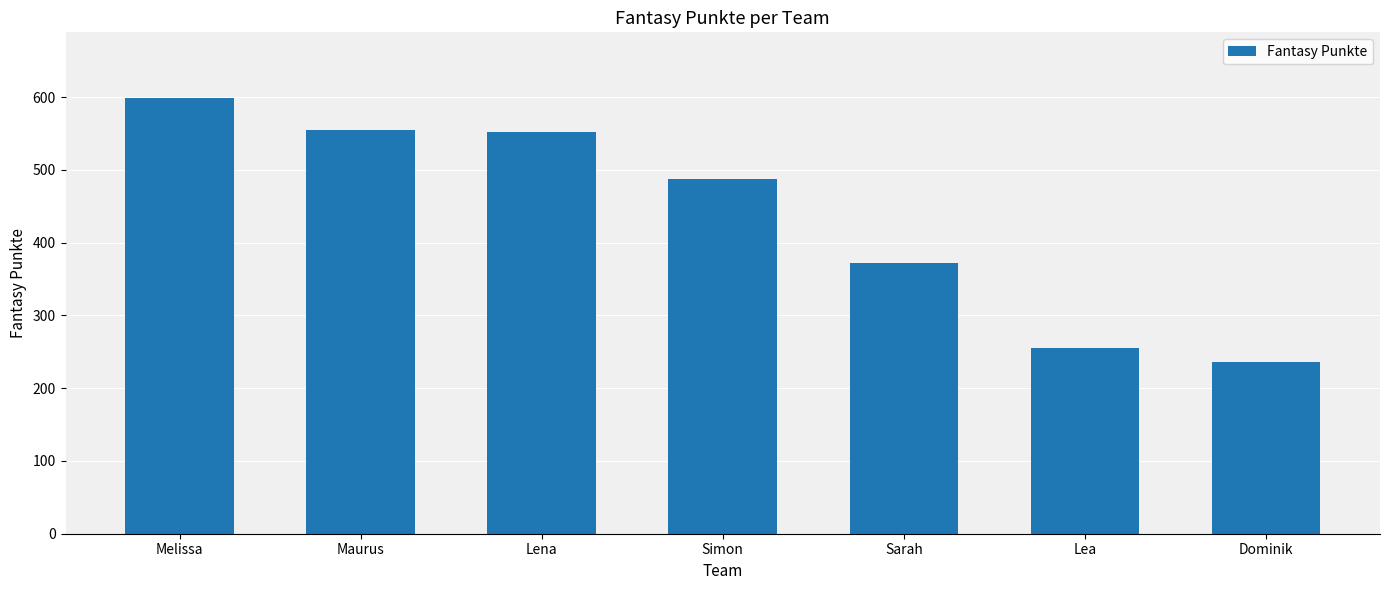

Which label corresponds to the largest value in the chart?

Melissa